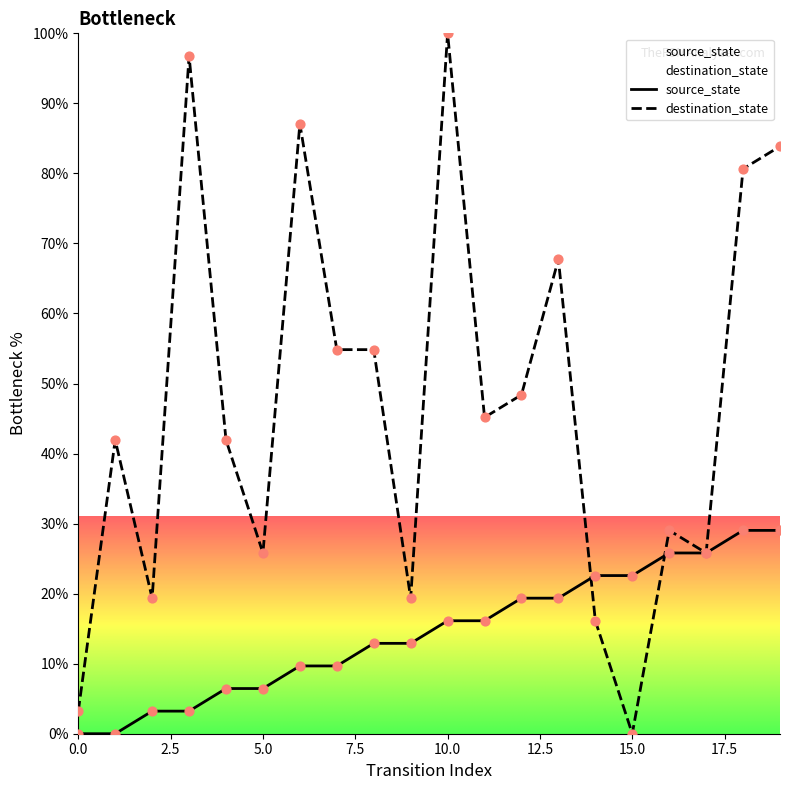

Which series reaches the maximum Y coordinate?

destination_state